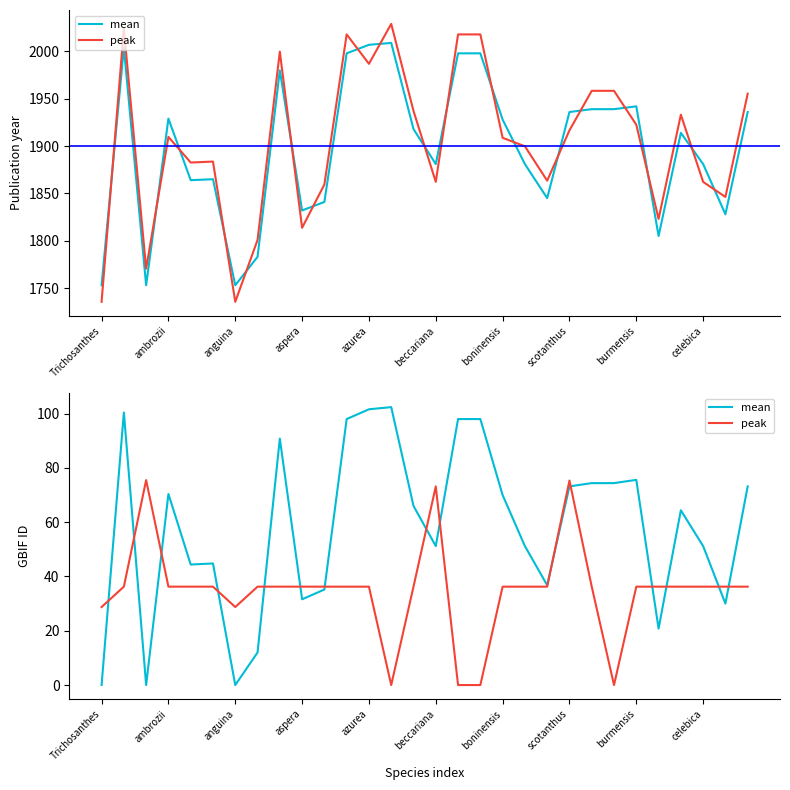

List the labels in order of mean value, largest first.

13, 12, ambrozii, 11, 16, 17, burmensis, 24, 22, 23, 21, 29, aspera, 18, 14, 26, 15, 19, 27, beccariana, azurea, 20, 10, celebica, 28, 25, scotanthus, Trichosanthes, anguina, boninensis